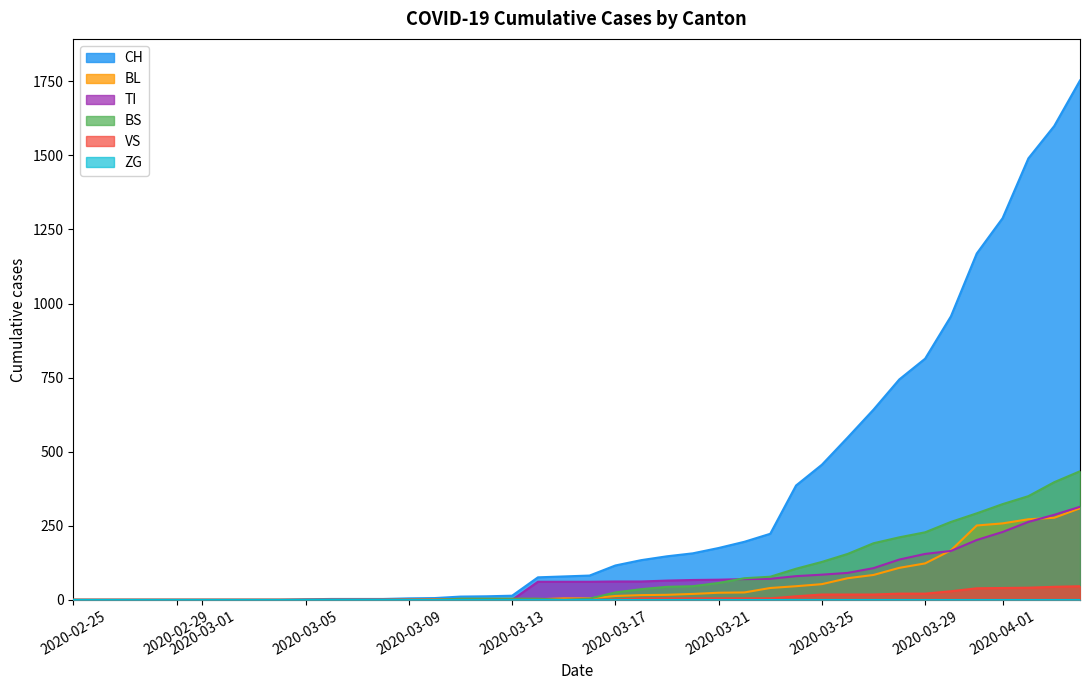

Which series has the largest total across all categories?

CH